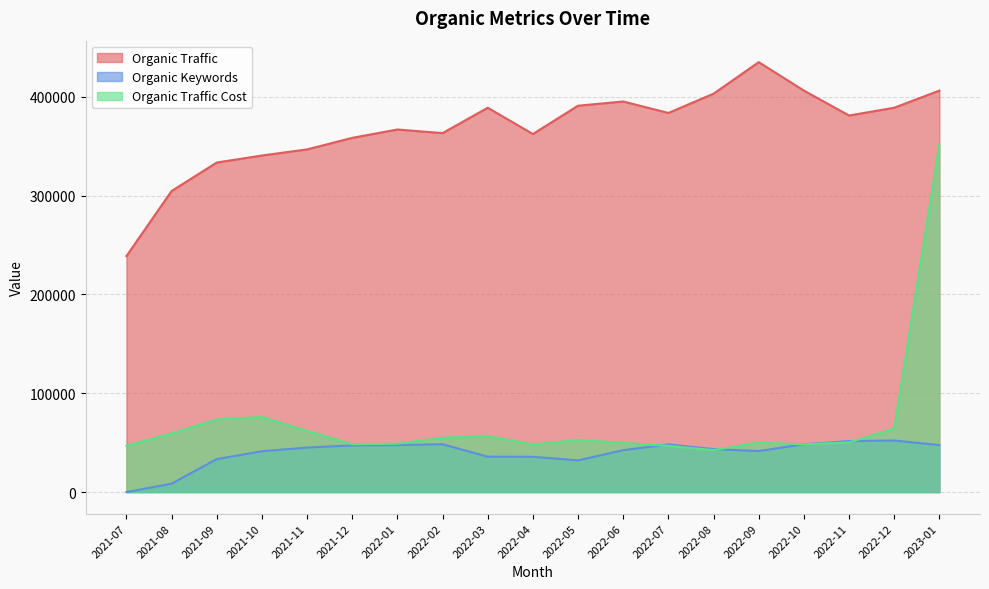

Reading left to right, transcribe all the data shown in this chart.

Organic Traffic: 238837	304721	333550	340647	346841	358527	366963	363325	388998	362408	391065	395314	383708	403210	435131	406367	381129	389006	406346
Organic Keywords: 2	8505	33403	41331	45062	47217	47546	48410	35817	35715	32132	42433	48261	43486	41521	48396	51588	52223	47560
Organic Traffic Cost: 46854	59331	73503	76018	61896	48455	48926	55004	56609	48297	52628	49891	46761	42518	49958	48349	50266	64202	351562